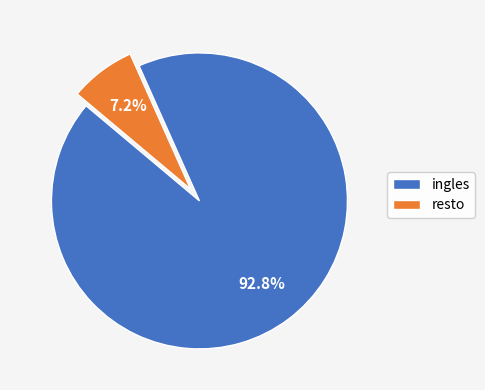

The ingles slice represents 93% of the pie. True or false?

True